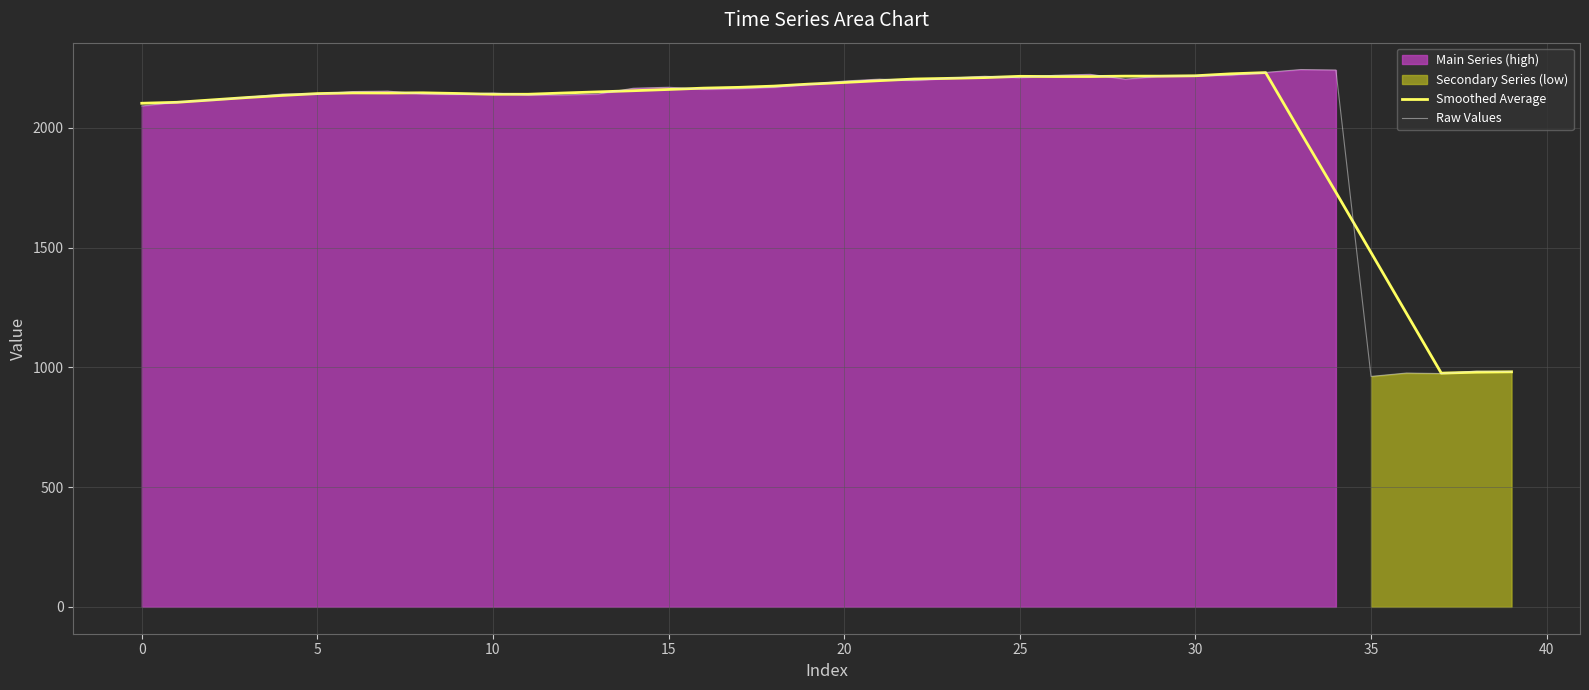

Reading left to right, list all the values displayed in this chart.

Smoothed Average: 2102.2	2106.2	2116.2	2126.2	2135.0	2142.6	2145.4	2145.0	2145.8	2143.0	2139.8	2139.8	2145.0	2149.8	2154.6	2159.8	2165.4	2168.6	2173.8	2182.2	2189.0	2196.6	2203.4	2206.2	2209.4	2214.6	2213.8	2213.8	2215.4	2215.4	2217.0	2225.0	2230.2	1979.2	1730.6	1479.2	1227.4	975.6	979.6	981.2
Raw Values: 2091.0	2107.0	2115.0	2127.0	2141.0	2141.0	2151.0	2153.0	2141.0	2139.0	2145.0	2137.0	2137.0	2141.0	2165.0	2169.0	2161.0	2163.0	2169.0	2181.0	2195.0	2203.0	2197.0	2207.0	2215.0	2209.0	2219.0	2223.0	2203.0	2215.0	2217.0	2219.0	2231.0	2243.0	2241.0	962.0	976.0	974.0	984.0	982.0